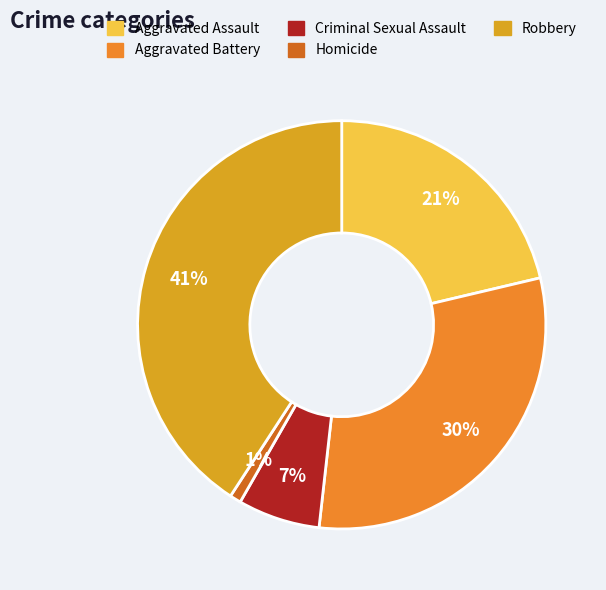

Which category has the biggest portion of the pie?

Robbery